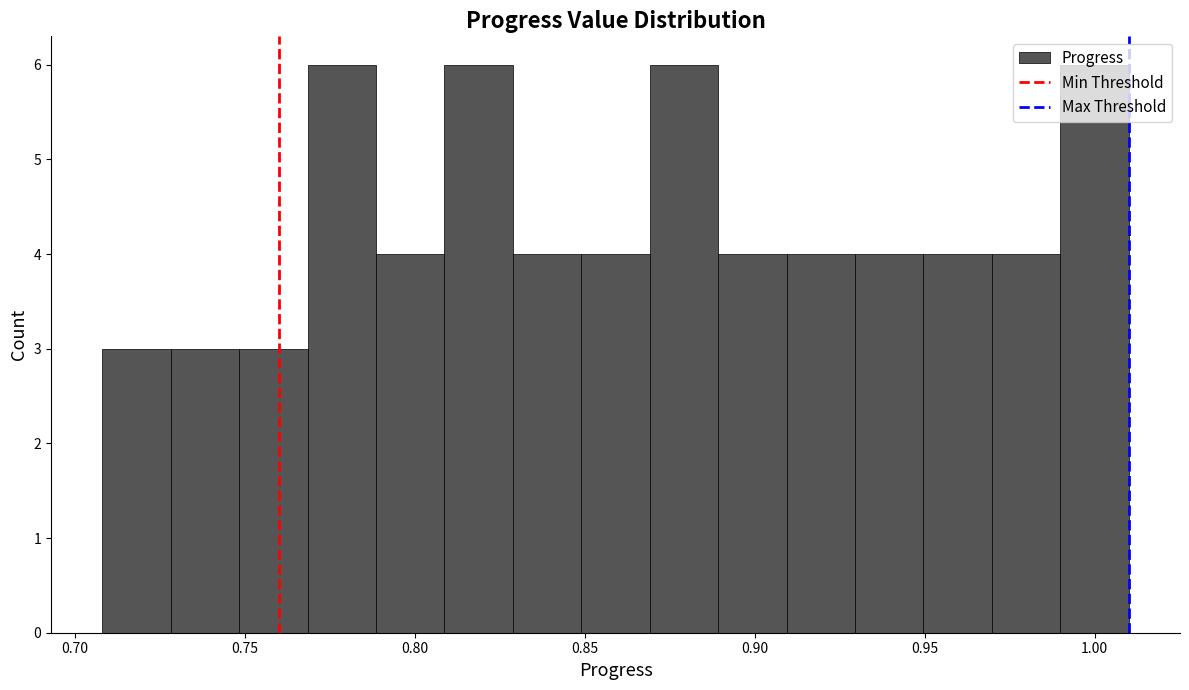

How tall is the bar that spans 0.71 to 0.73 on the x-axis? Neither the bar edges nor the heights are printed on the chart, so give them approximately, as read against the axes.

3